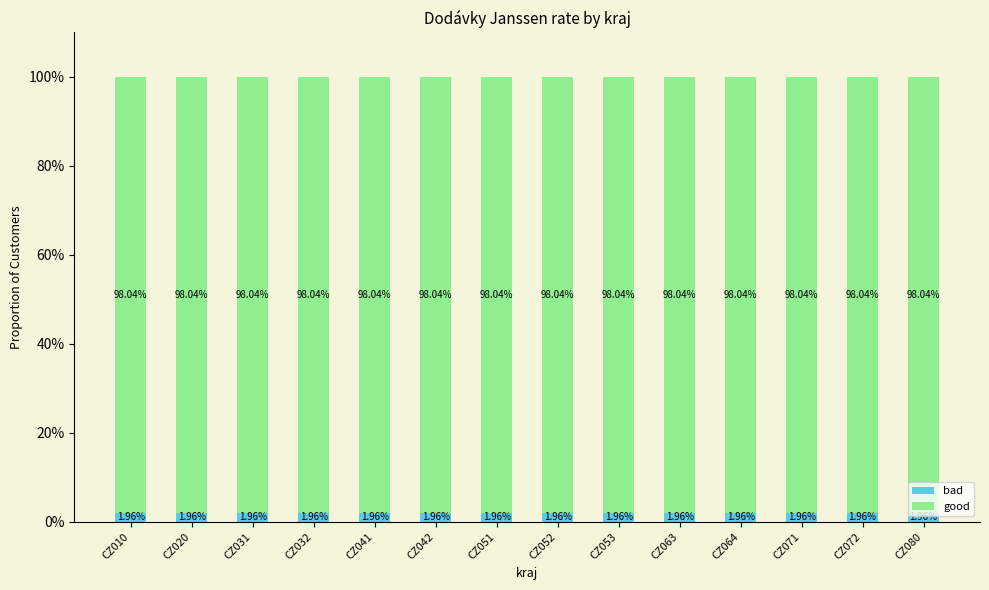

How many series are shown in this chart?

2